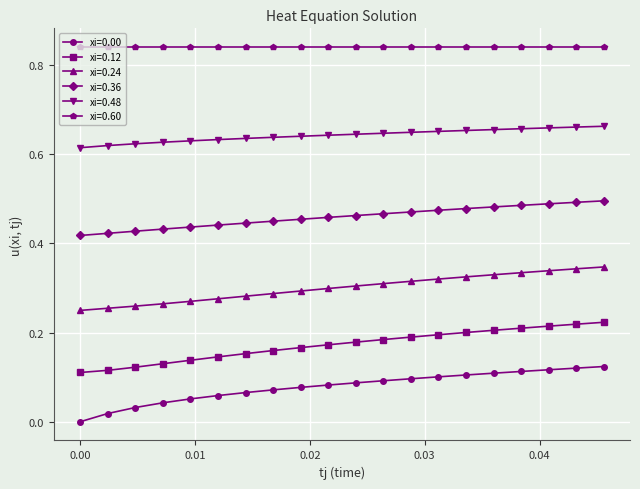

True or false: xi=0.00 and xi=0.48 cross at least once.

False